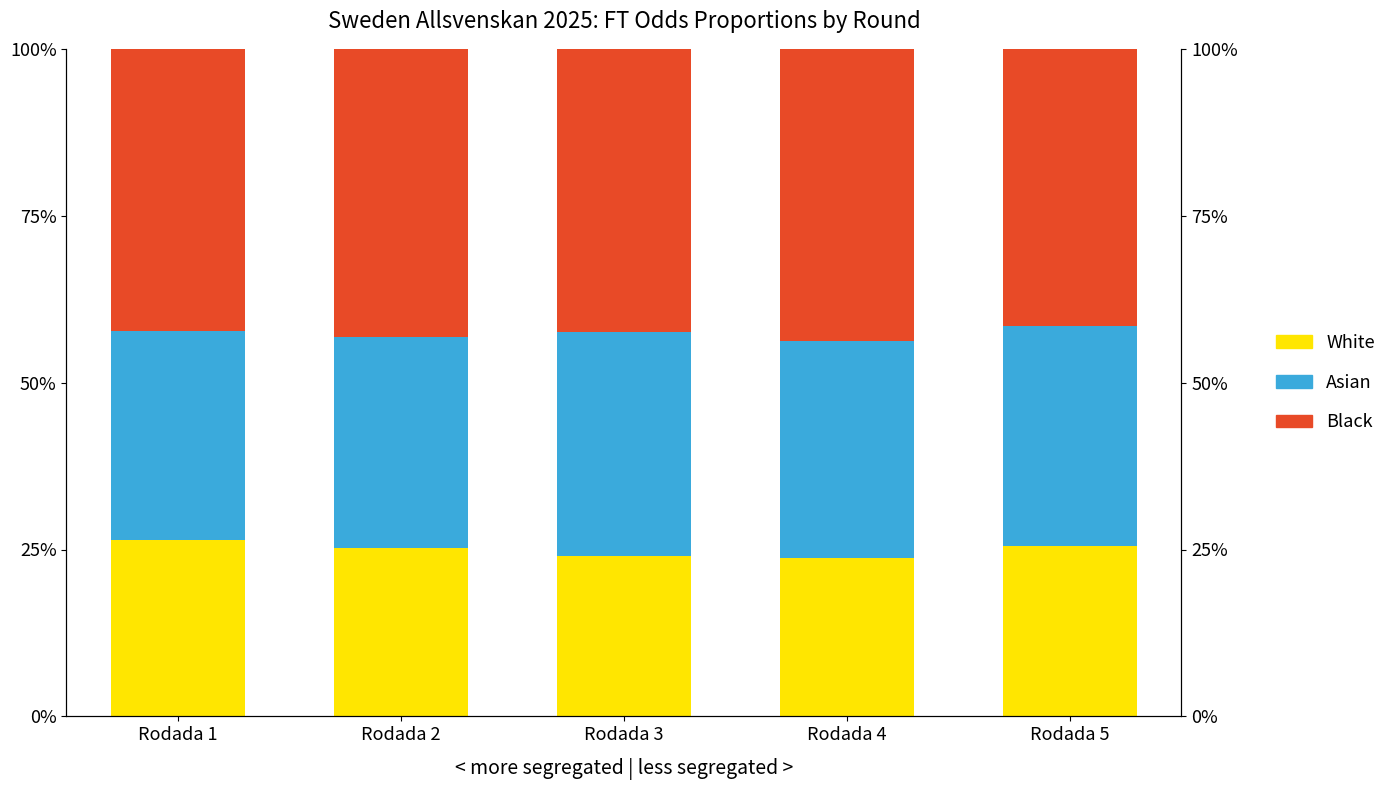

What is the maximum value for Asian?

0.3